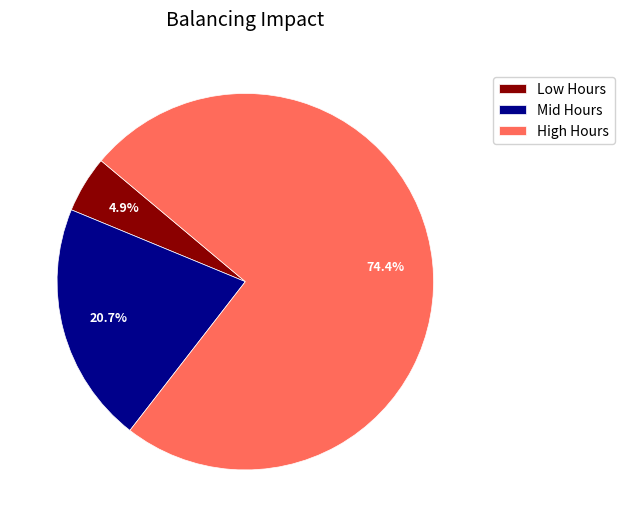

Which slice is the largest?

High Hours